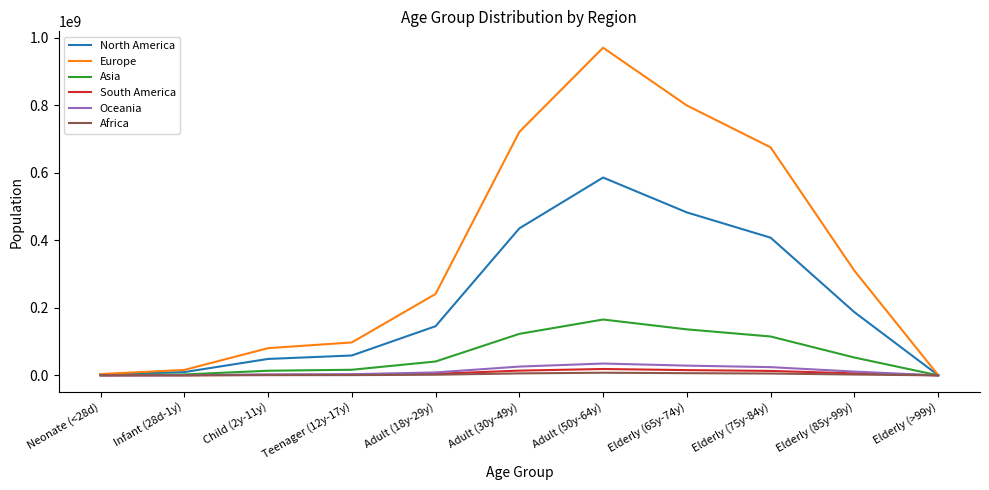

What is the sum of all Oceania values?

141663947.0